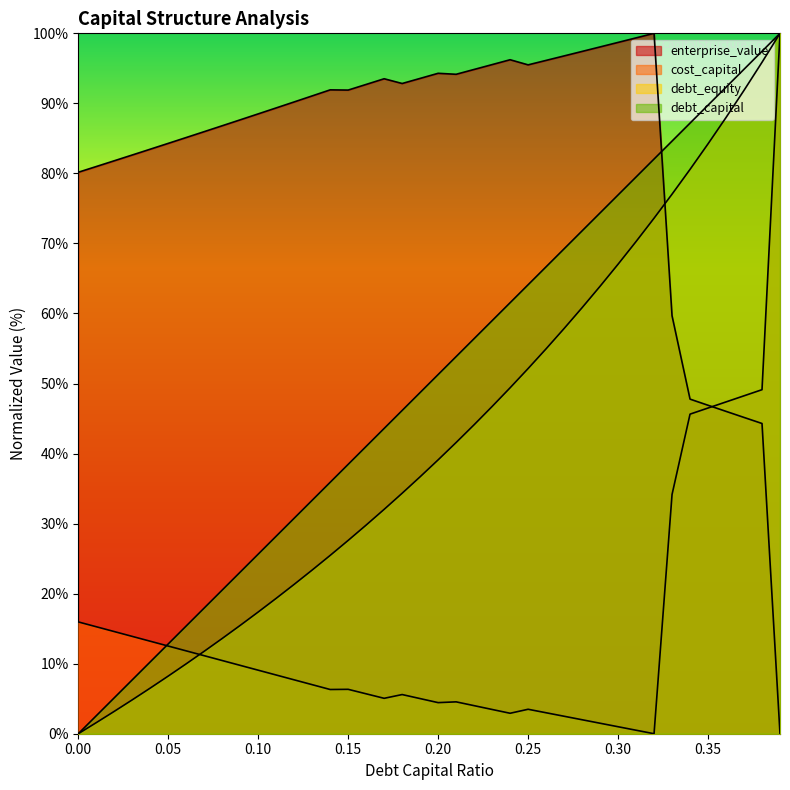

How many lines are shown in the chart?

4